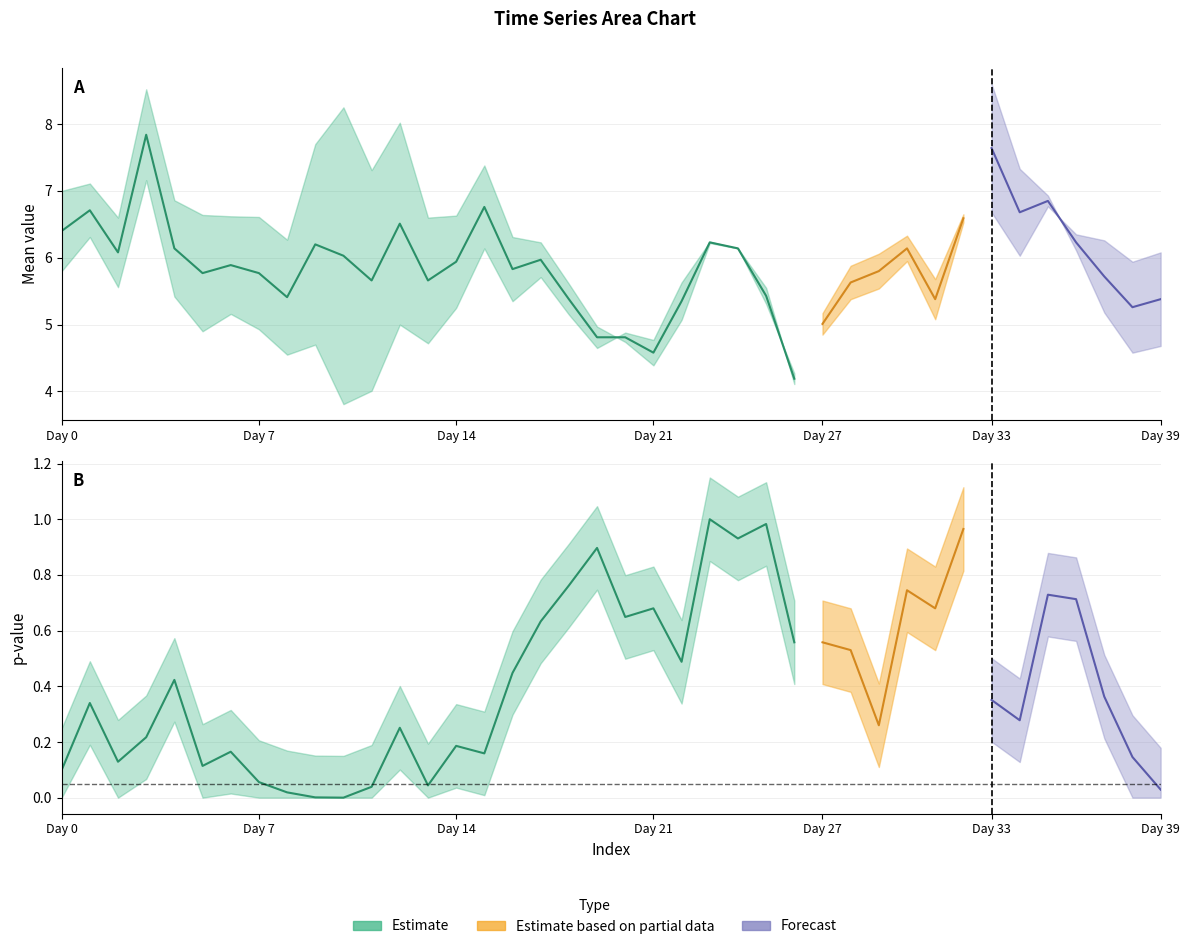

How many lines are shown in the chart?

3